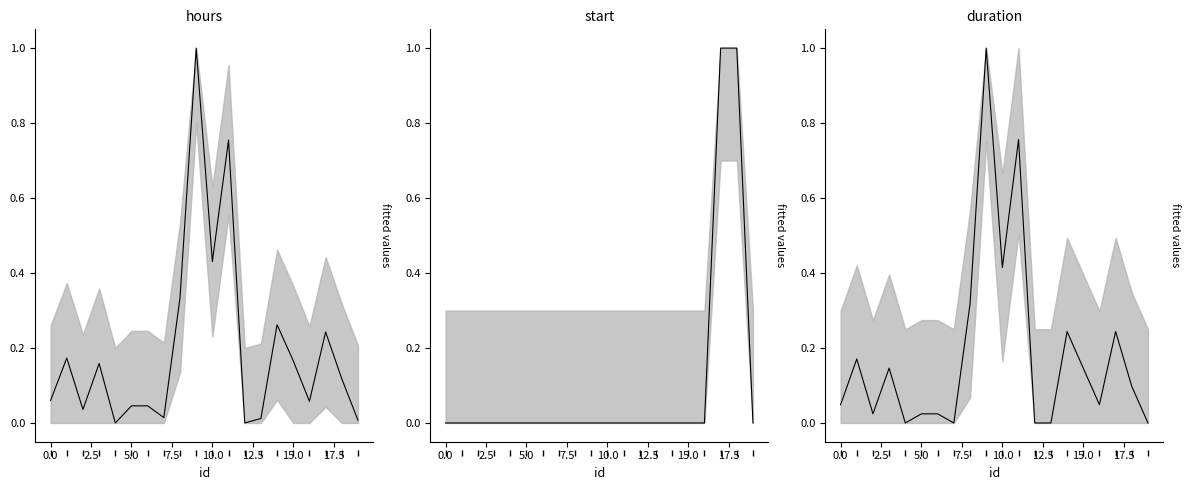

How many categories are shown in the chart?

20